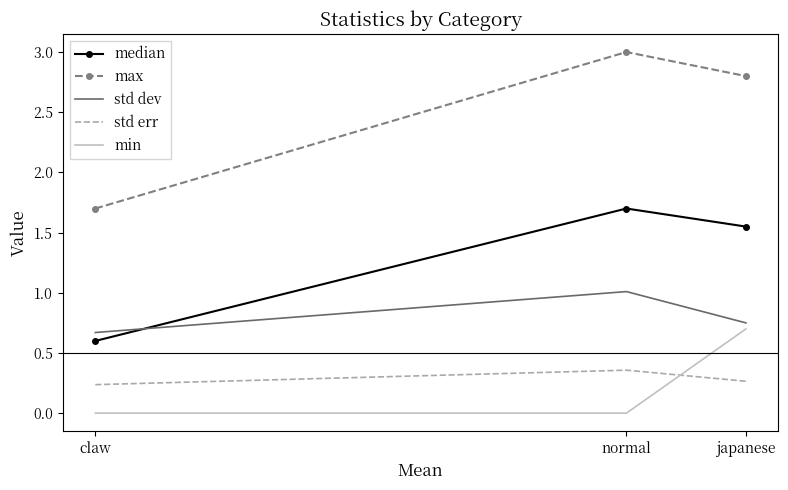

The median series shows 0.2 at claw. True or false?

False